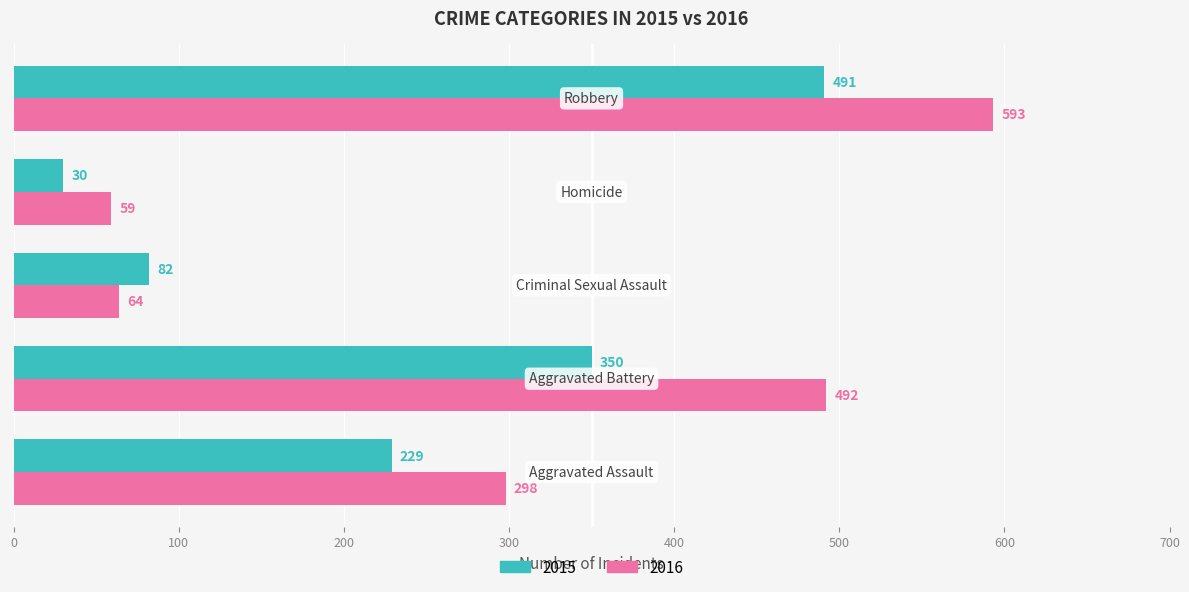

Rank the series by their maximum value, from lowest to highest.

2015, 2016